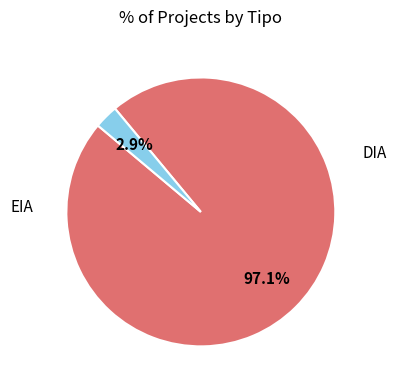

Count the number of slices in the pie.

2